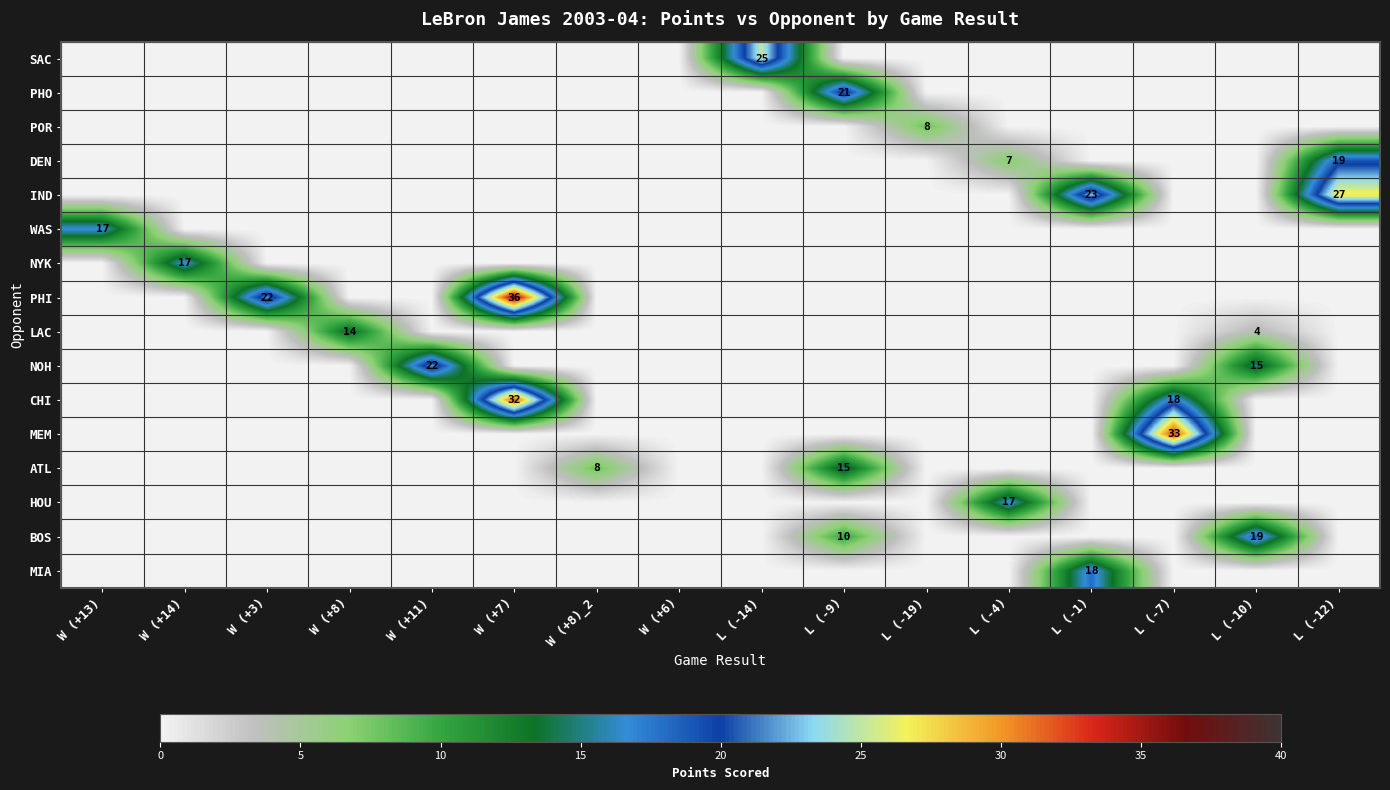

Is it true that MIA equals 8 at L (-1)?

False